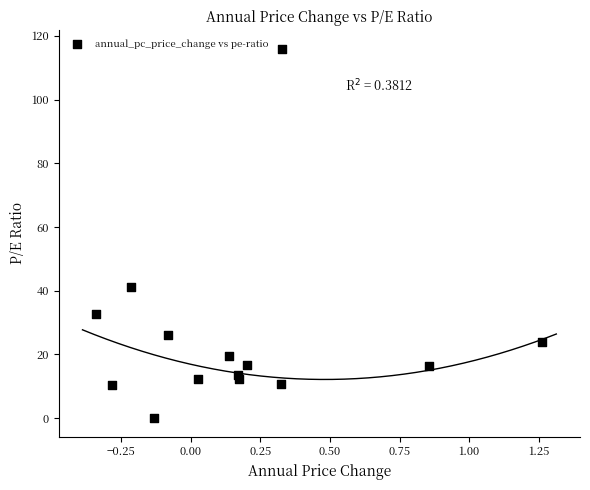

What Y value in the scatter plot is closest to 57?

41.2